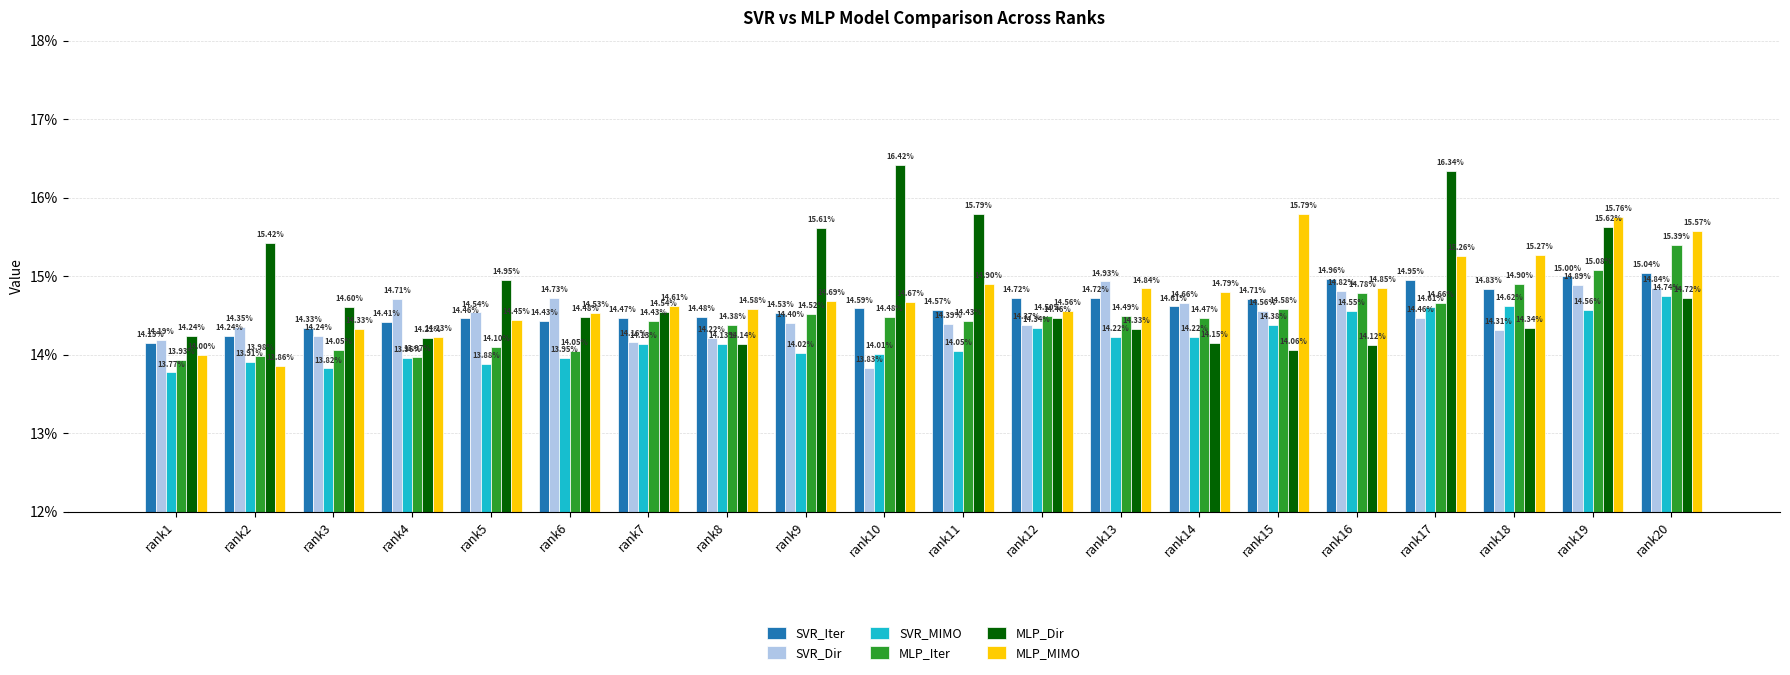

The SVR_Dir series shows 0.1 at rank4. True or false?

True